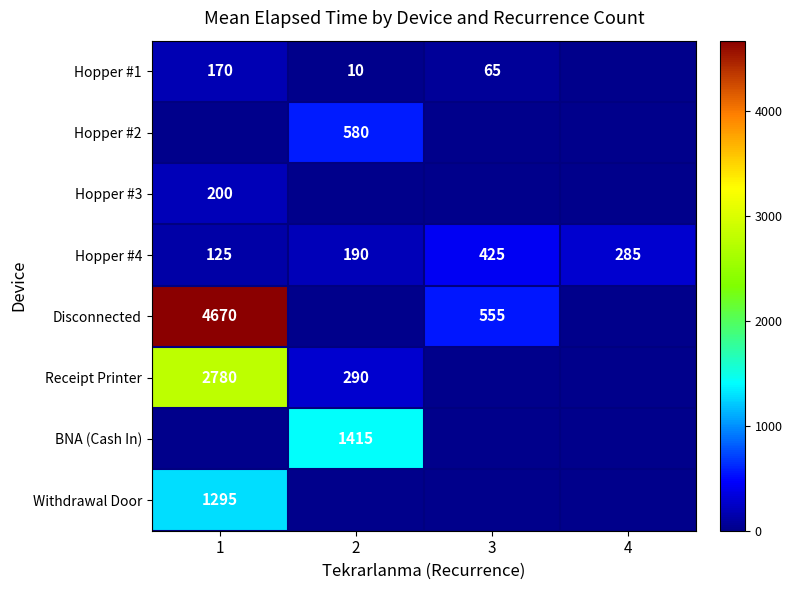

What is the total value across all series at 4?

285